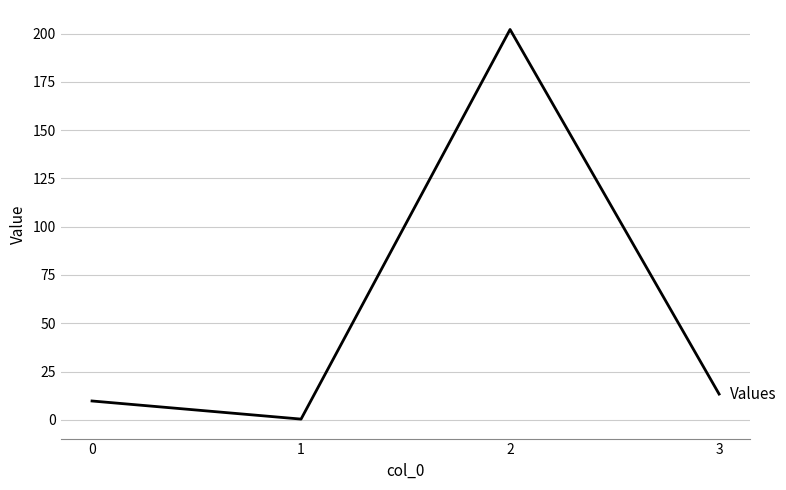

The value at 1 is 0.3. True or false?

True